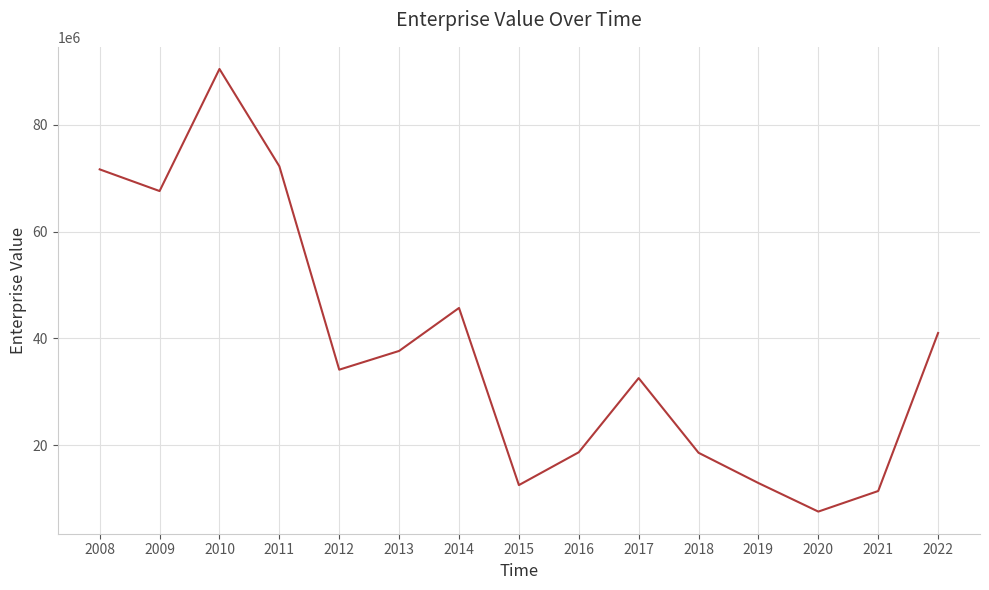

The chart shows a value of 34360023.3 at 2008. True or false?

False